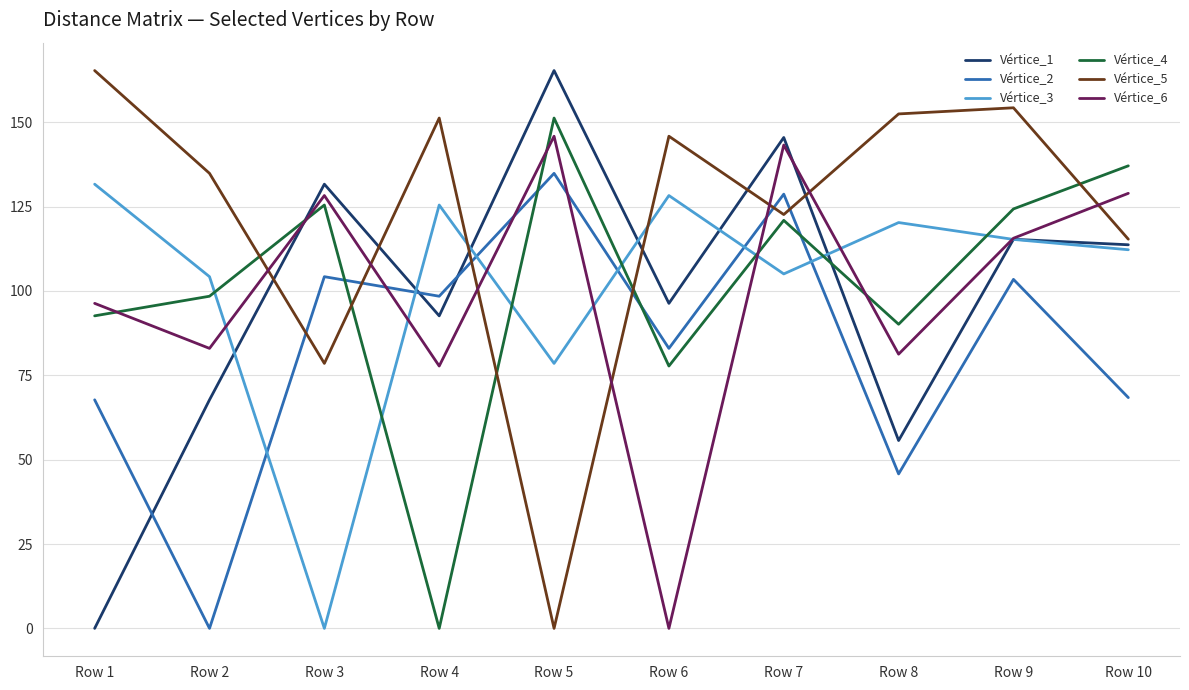

Which series changed the most between Row 4 and Row 7?

Vértice_4